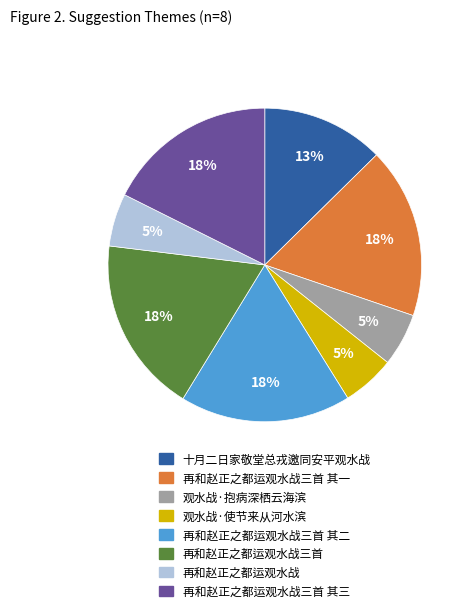

Does 观水战·使节来从河水滨 account for over 50% of the chart?

No